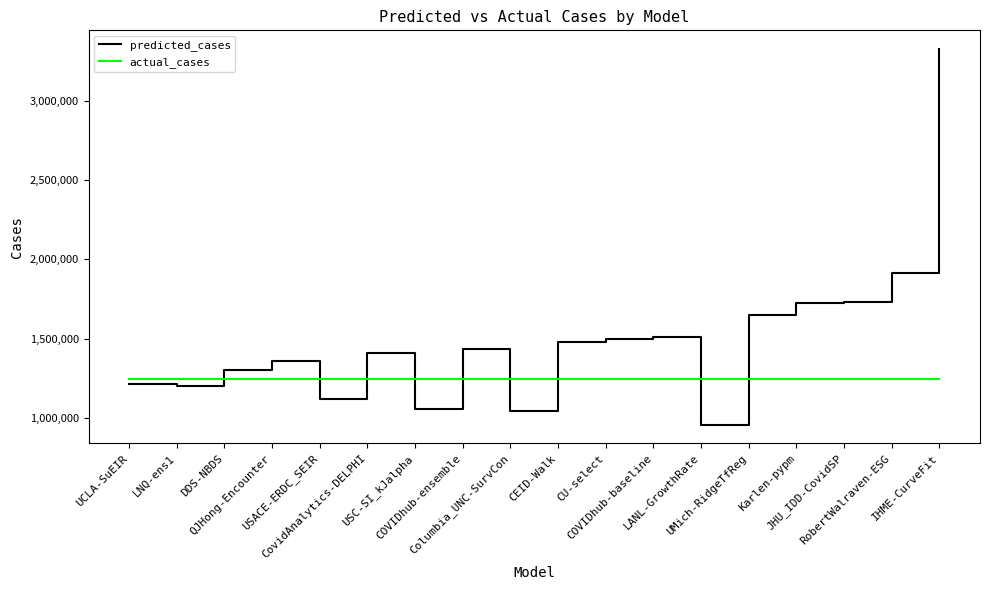

What is the sum of the actual_cases values at COVIDhub-ensemble and RobertWalraven-ESG?

2493146.0